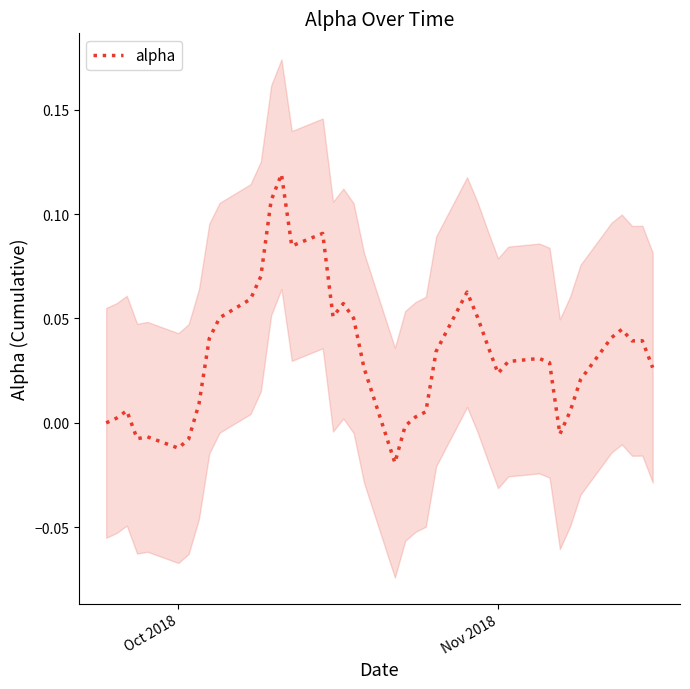

How many positive values are there?

32